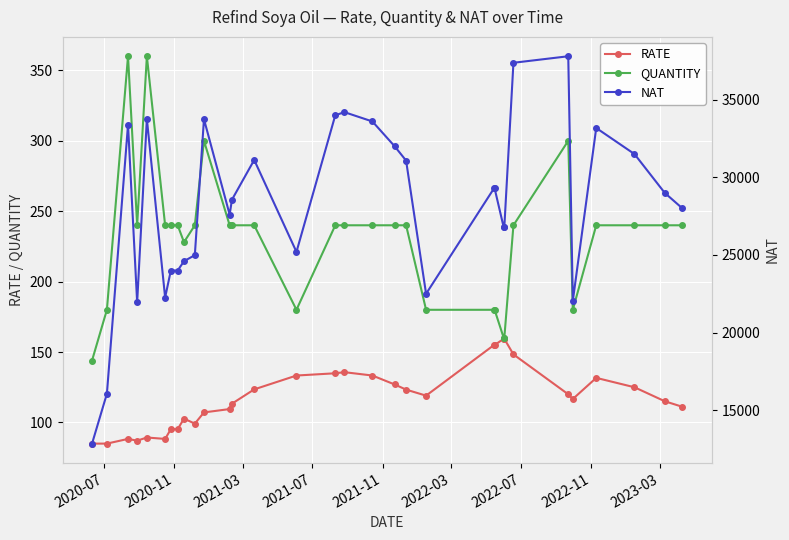

What is the minimum value for QUANTITY?

144.0